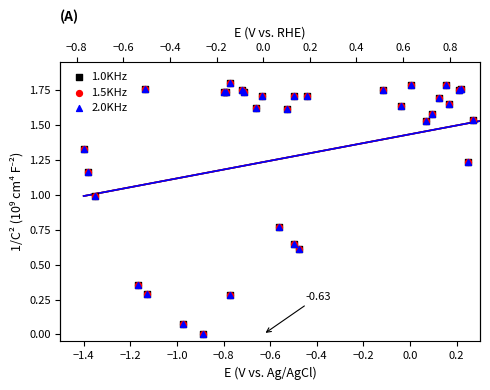

Which series has the largest total across all categories?

1.0KHz